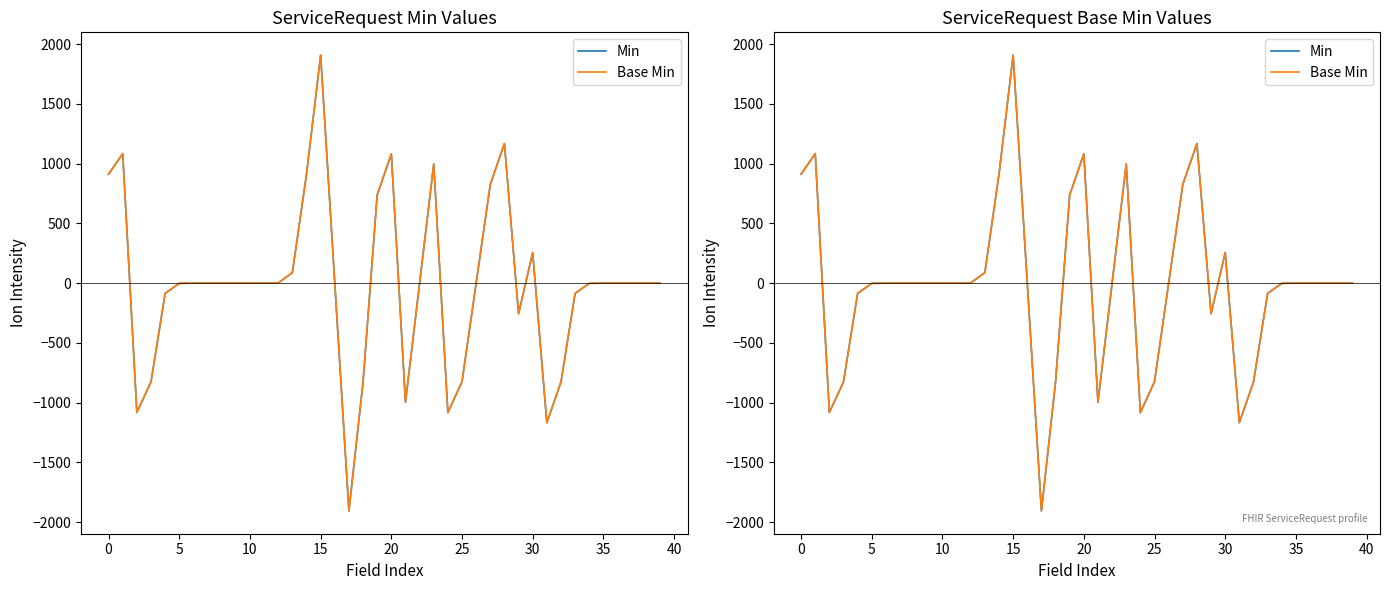

True or false: Min has more than 0 points higher than both neighbors.

True